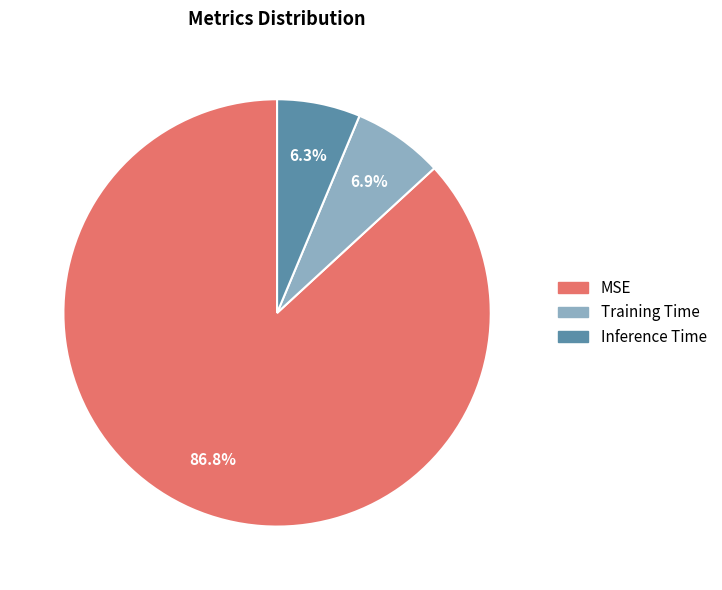

Is there a majority slice in this chart?

Yes